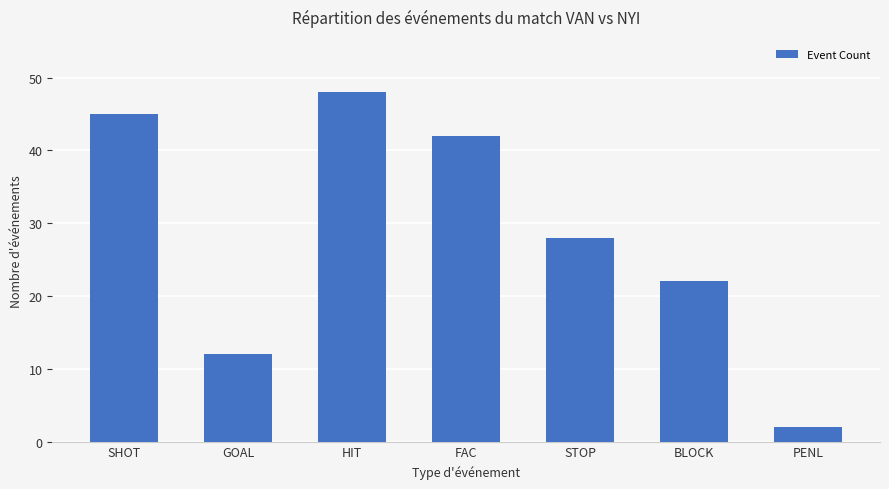

Rank the categories by value from highest to lowest.

HIT, SHOT, FAC, STOP, BLOCK, GOAL, PENL